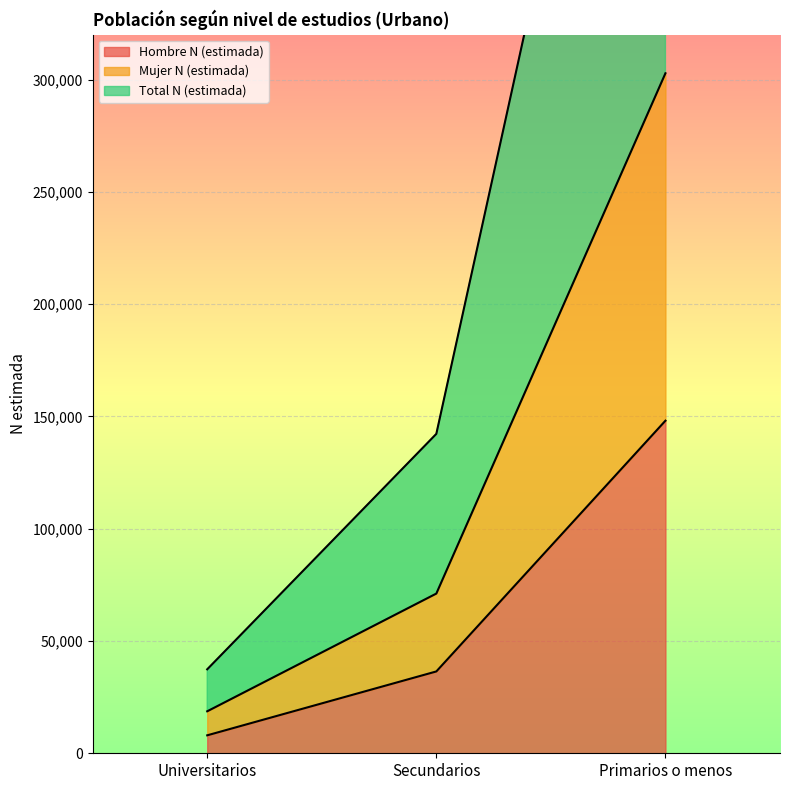

At how many categories does at least one series exceed 227183?

1